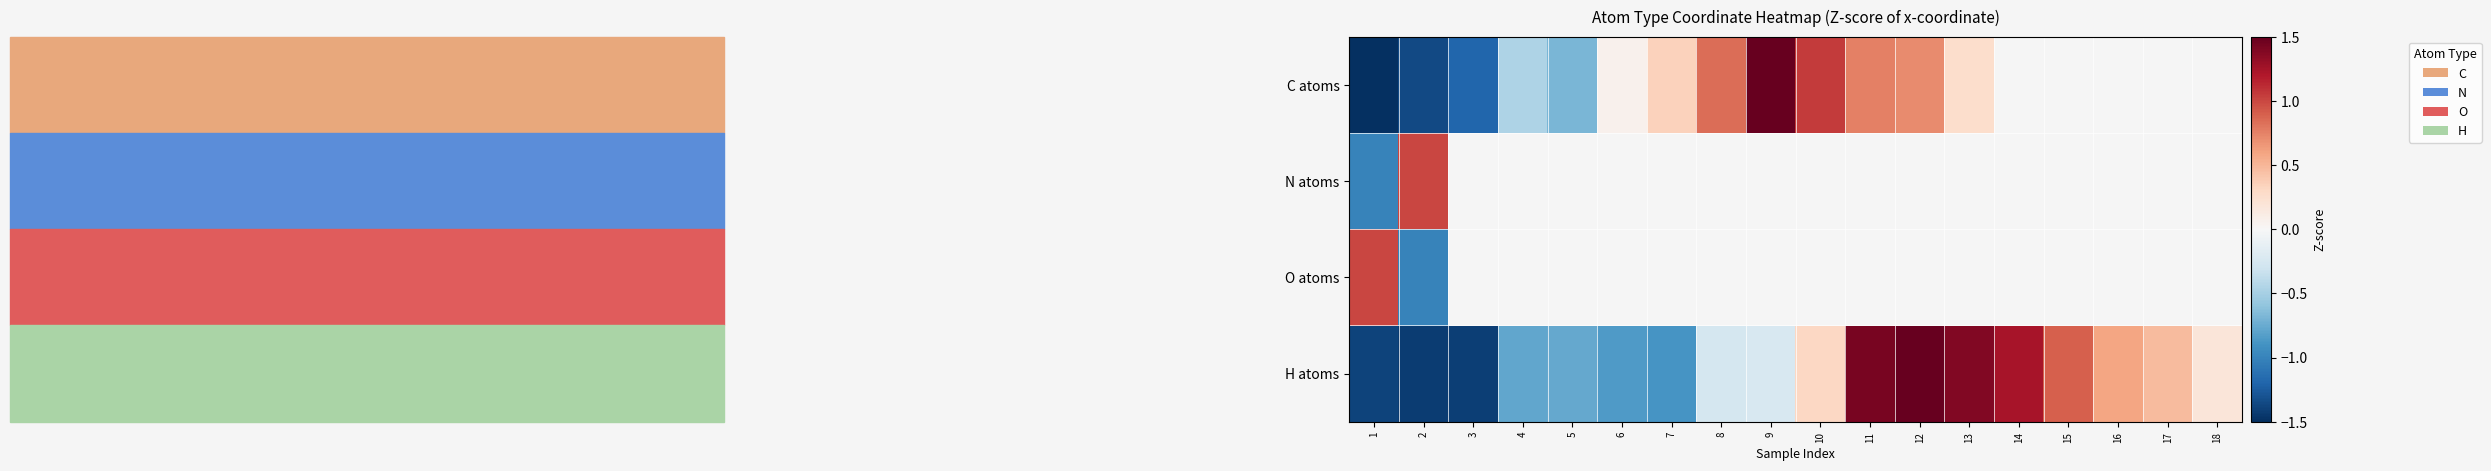

What is the difference between the second highest and minimum values in the H atoms series?

2.8